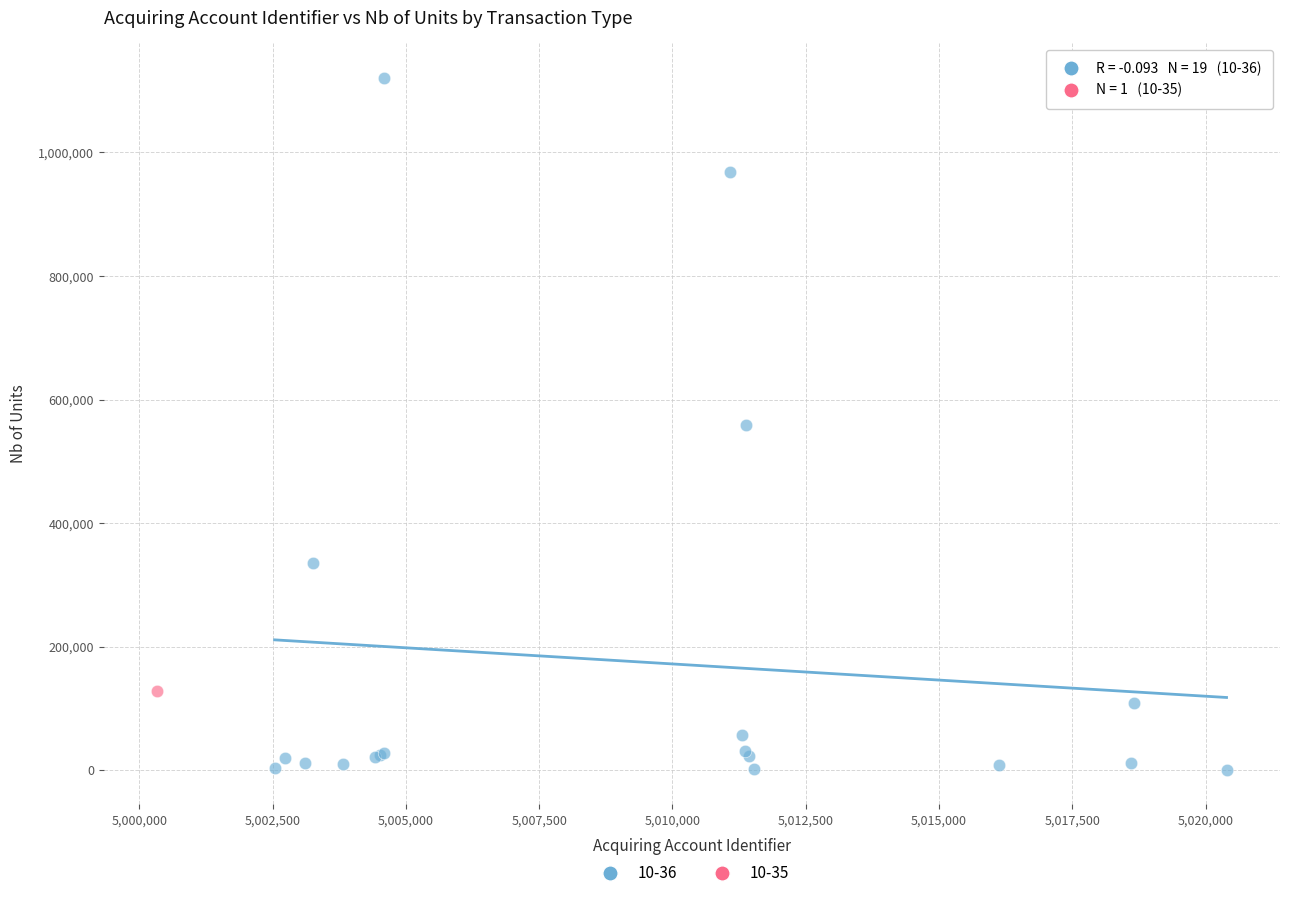

What are all the series names shown in the legend?

10-36, 10-35